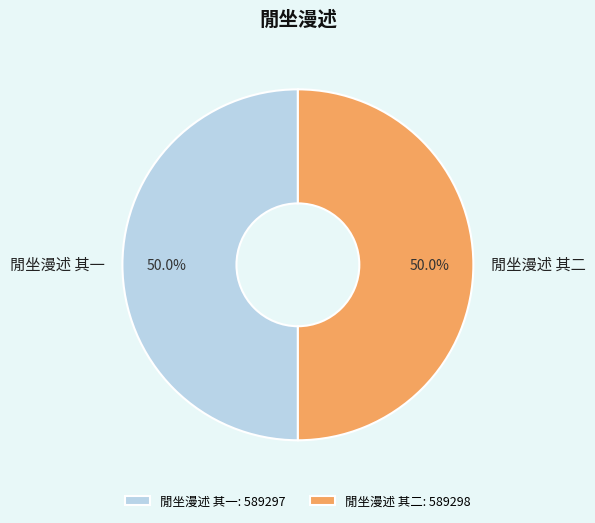

What is the ratio of the value at 閒坐漫述 其一 to the value at 閒坐漫述 其二?

1.0